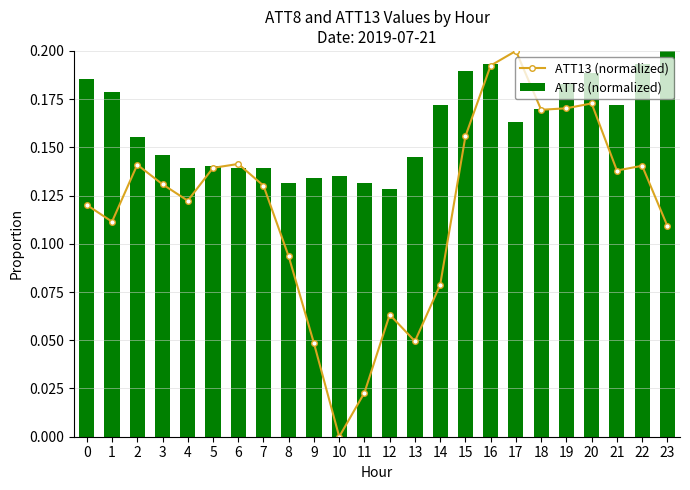

Reading left to right, list all the values displayed in this chart.

ATT13 (normalized): 0=0.1	1=0.1	2=0.1	3=0.1	4=0.1	5=0.1	6=0.1	7=0.1	8=0.1	9=0.0	10=0.0	11=0.0	12=0.1	13=0.0	14=0.1	15=0.2	16=0.2	17=0.2	18=0.2	19=0.2	20=0.2	21=0.1	22=0.1	23=0.1
ATT8 (normalized): 0=0.2	1=0.2	2=0.2	3=0.1	4=0.1	5=0.1	6=0.1	7=0.1	8=0.1	9=0.1	10=0.1	11=0.1	12=0.1	13=0.1	14=0.2	15=0.2	16=0.2	17=0.2	18=0.2	19=0.2	20=0.2	21=0.2	22=0.2	23=0.2